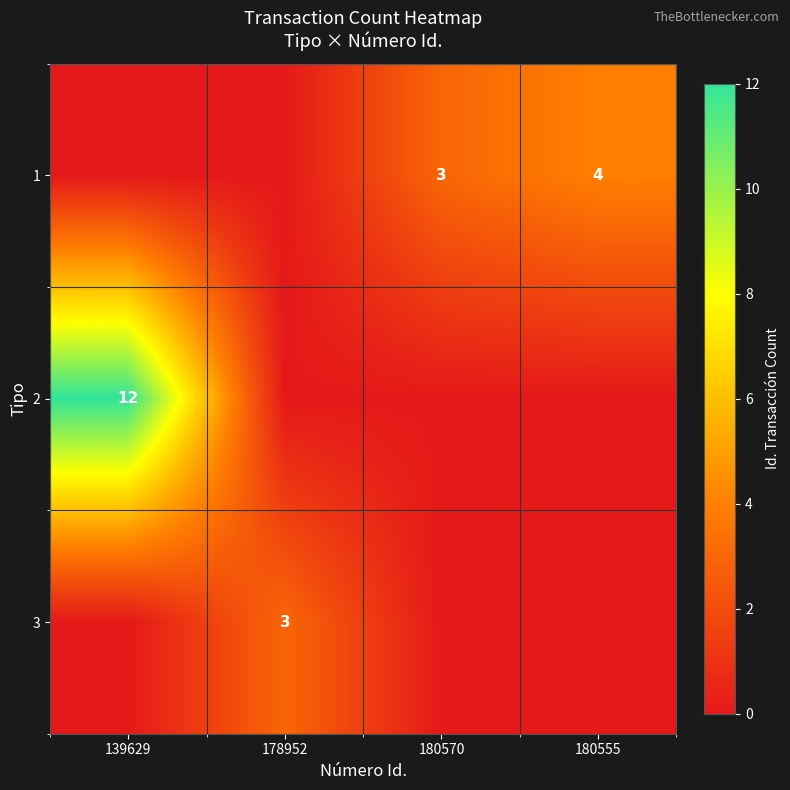

Is it true that 1 equals 4 at 180555?

True